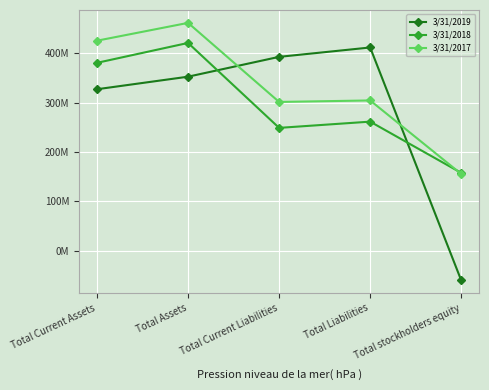

Between Total Liabilities and Total Assets, which is larger?

Total Liabilities